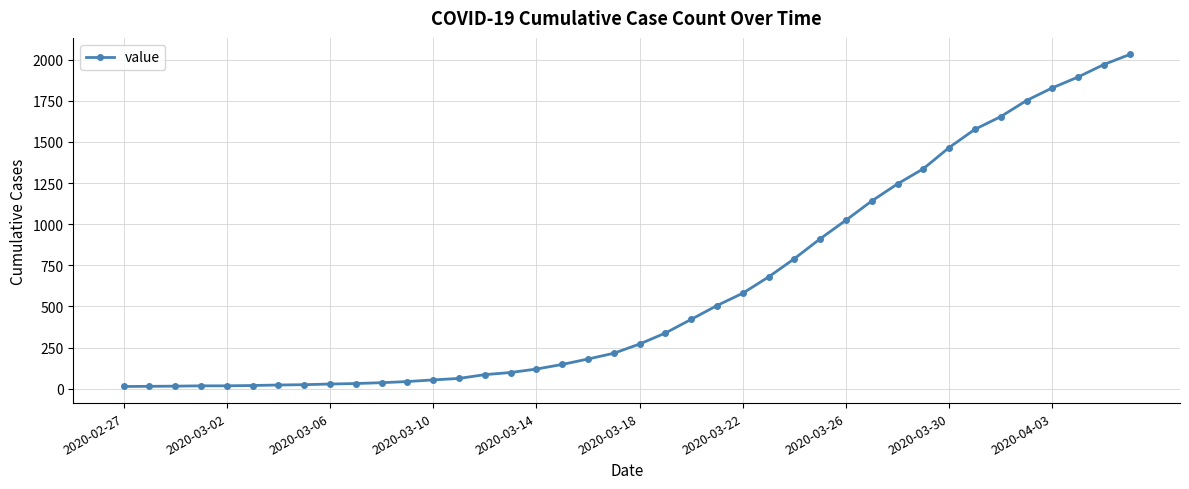

What is the maximum value shown in the chart?

2032